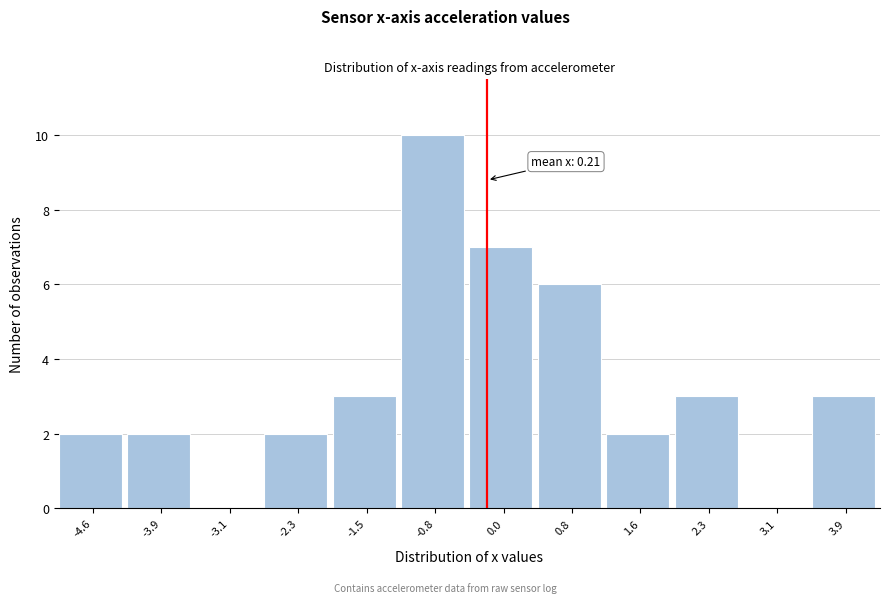

Reading left to right, transcribe all the data shown in this chart.

-4.6=2	-3.9=2	-3.1=0	-2.3=2	-1.5=3	-0.8=10	0.0=7	0.8=6	1.6=2	2.3=3	3.1=0	3.9=3